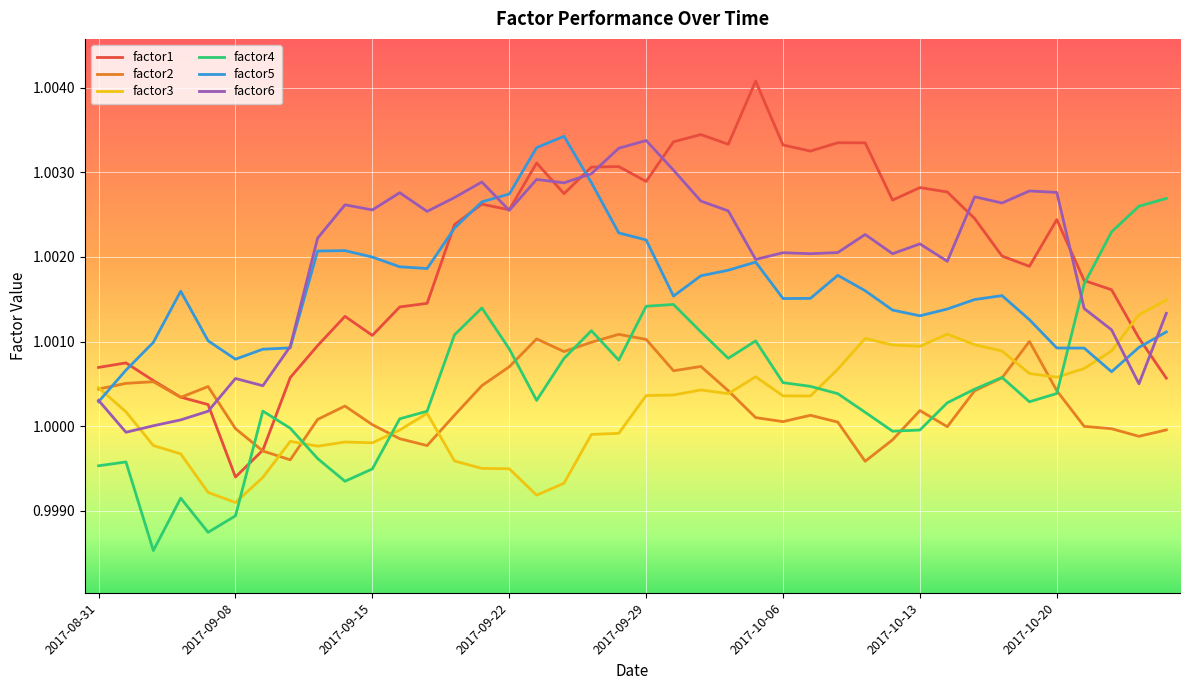

After their last crossing, which series has the higher values: factor1 or factor3?

factor3